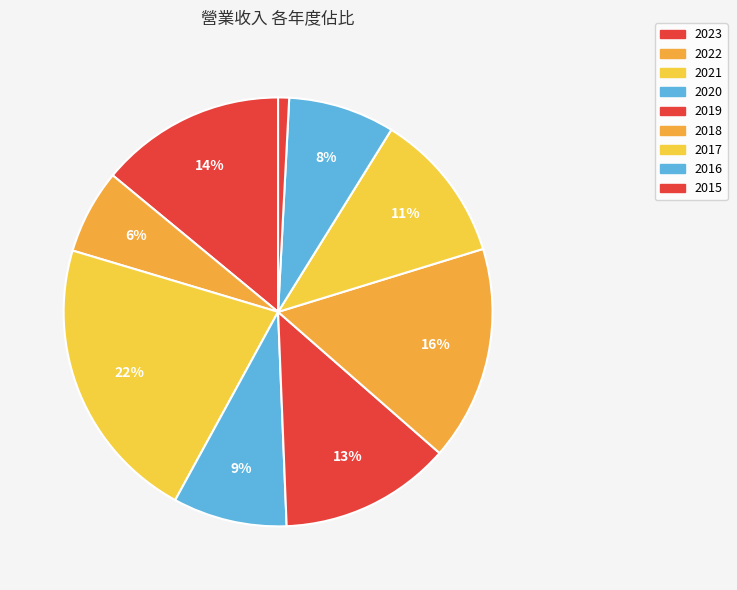

Is the sum of 2019 and 2023 greater than half?

No